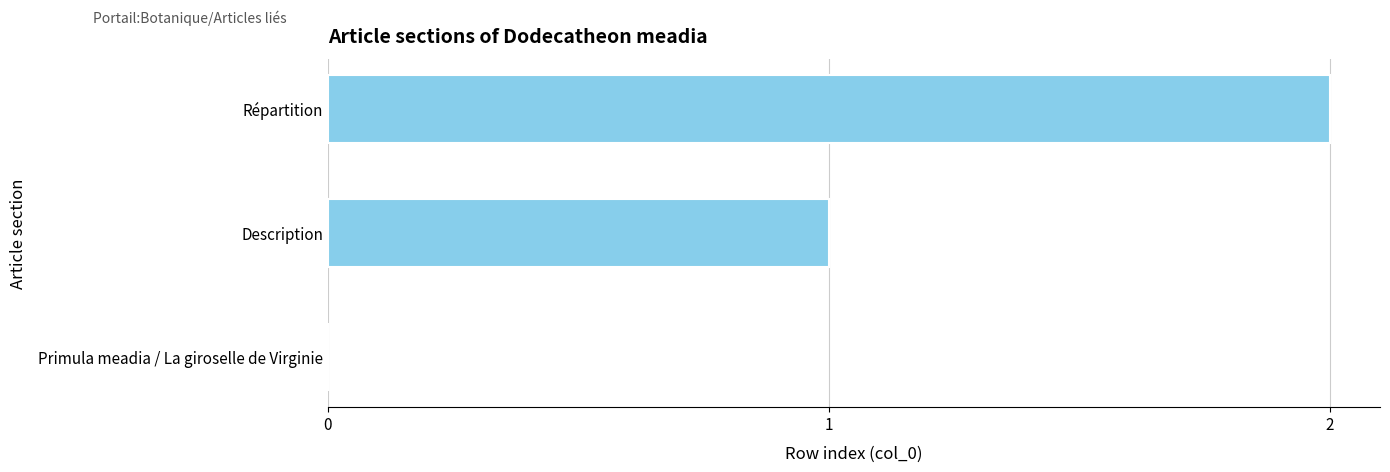

The value at Primula meadia / La giroselle de Virginie is 0. True or false?

True